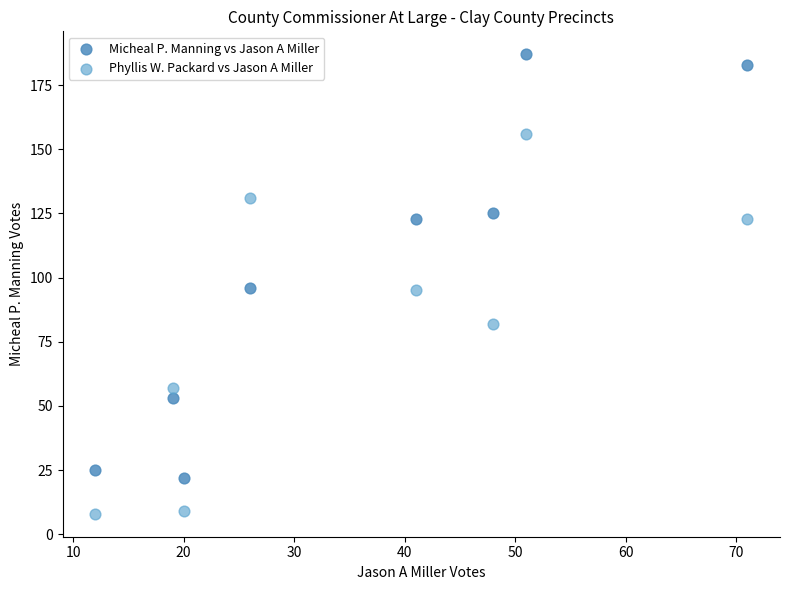

Which series has the largest Y range (max minus min)?

Micheal P. Manning vs Jason A Miller